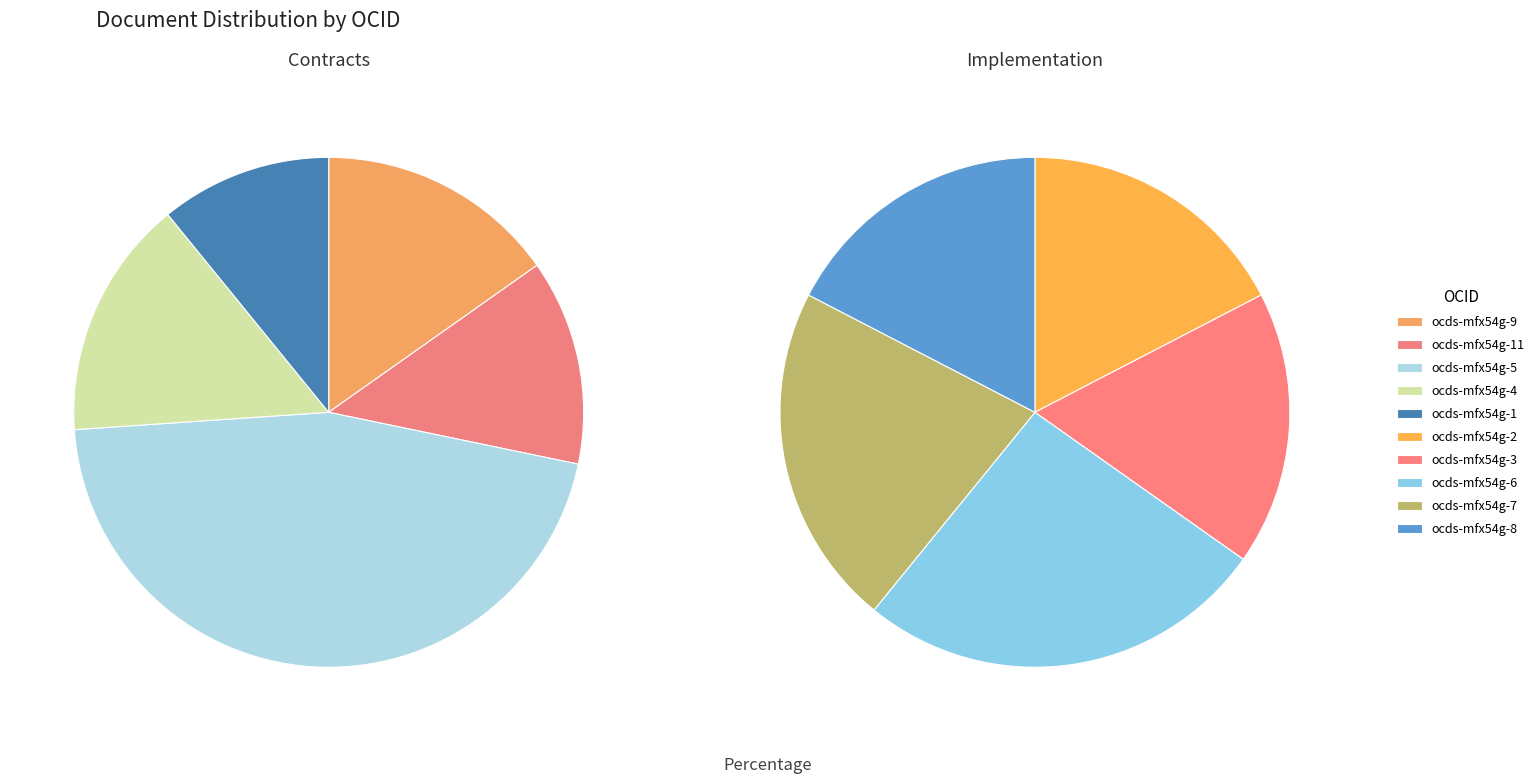

Which slice is the smallest?

ocds-mfx54g-2